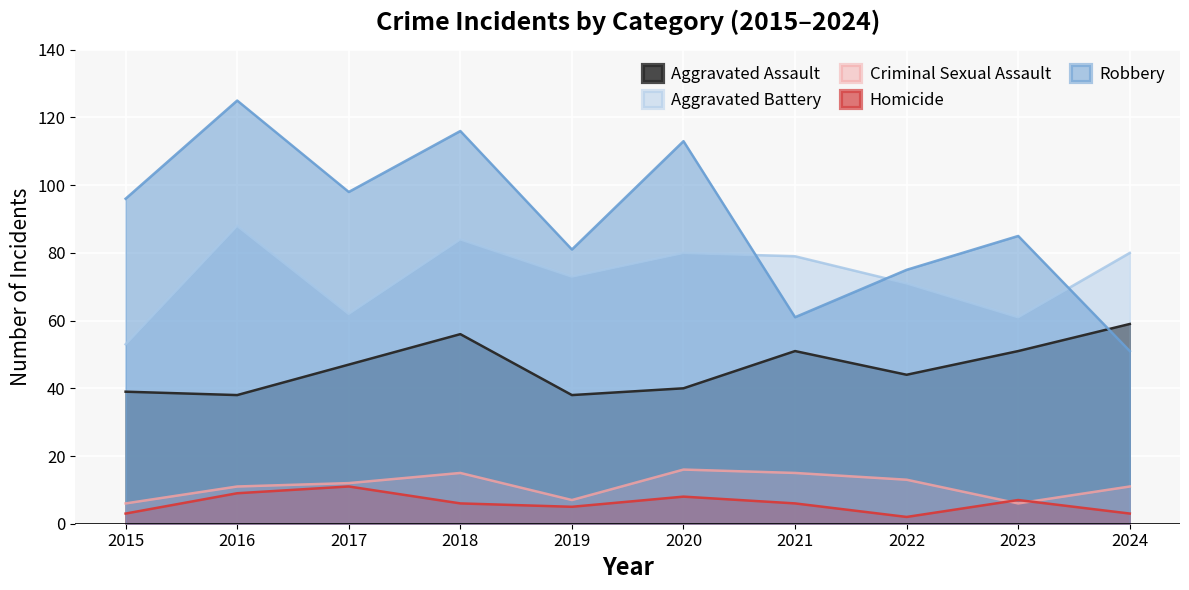

List the series in order of their peak value, lowest first.

Homicide, Criminal Sexual Assault, Aggravated Assault, Aggravated Battery, Robbery